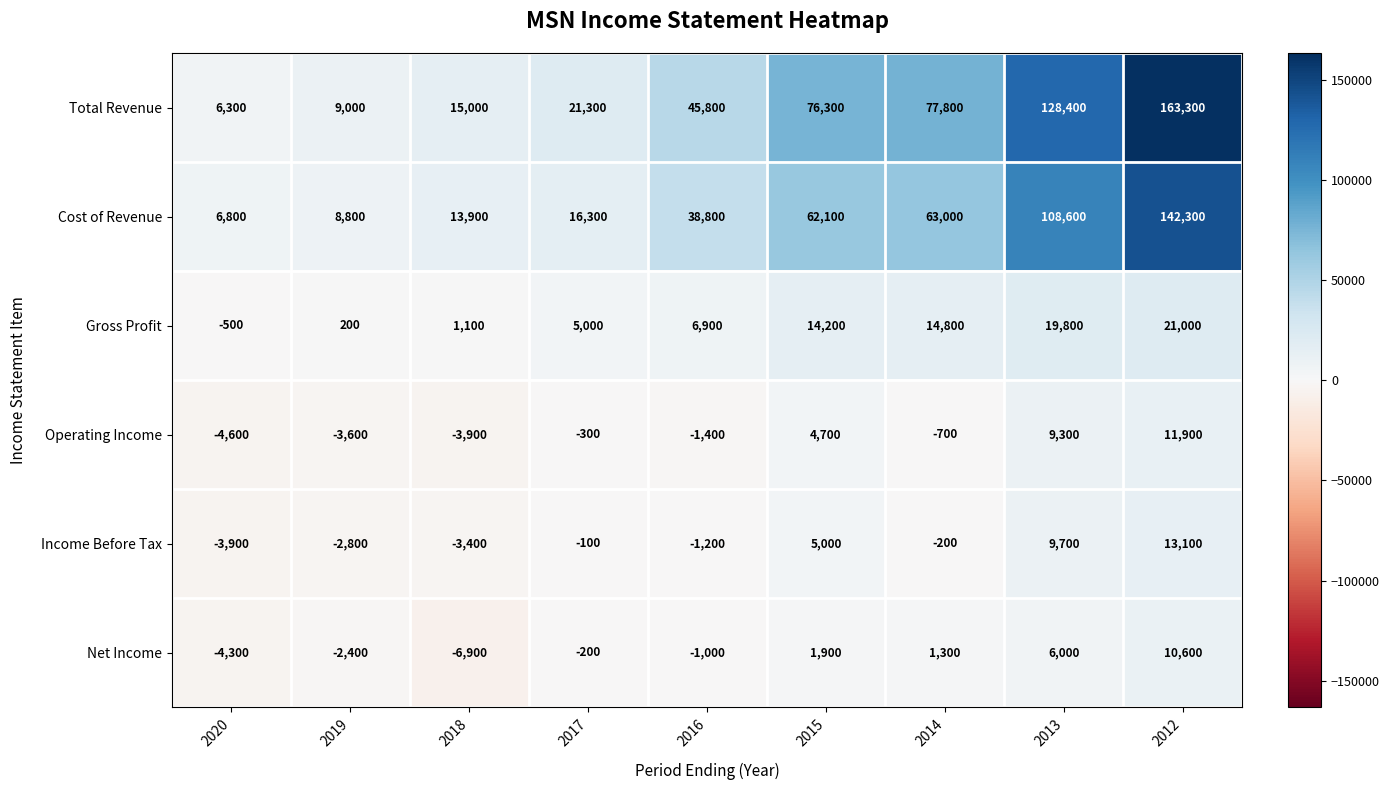

True or false: Operating Income has a value of 1377 at 2015.

False